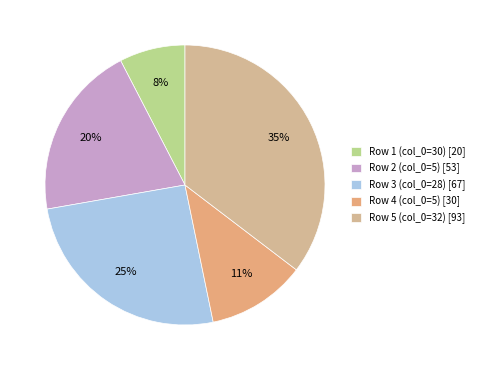

Combined, what portion of the pie is Row 2 (col_0=5) and Row 4 (col_0=5)?

31.6%